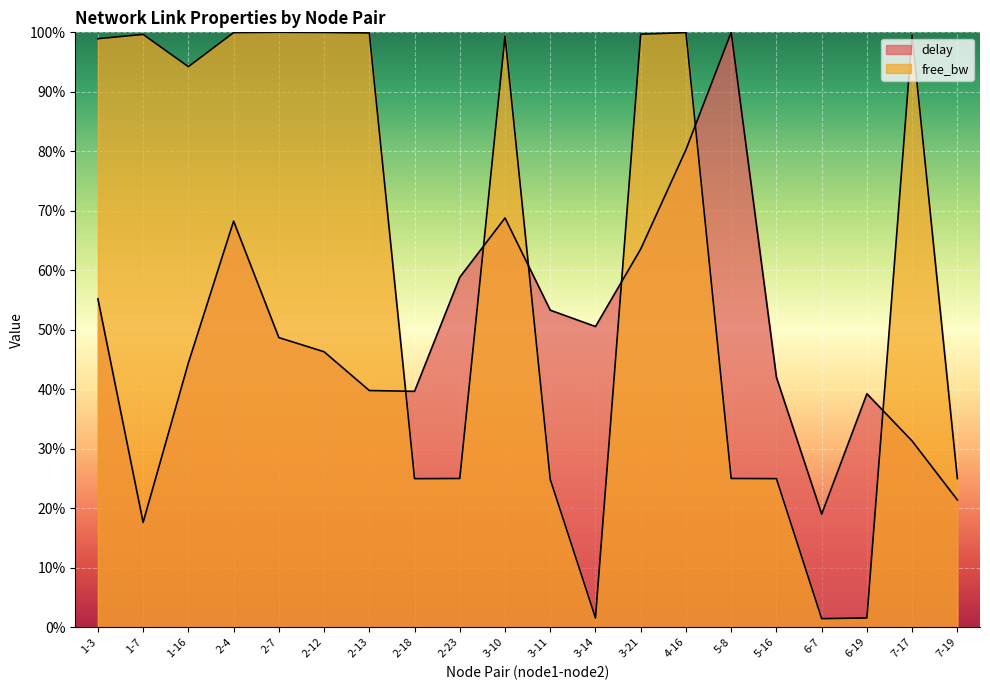

How many values in the delay series are below 48?

10